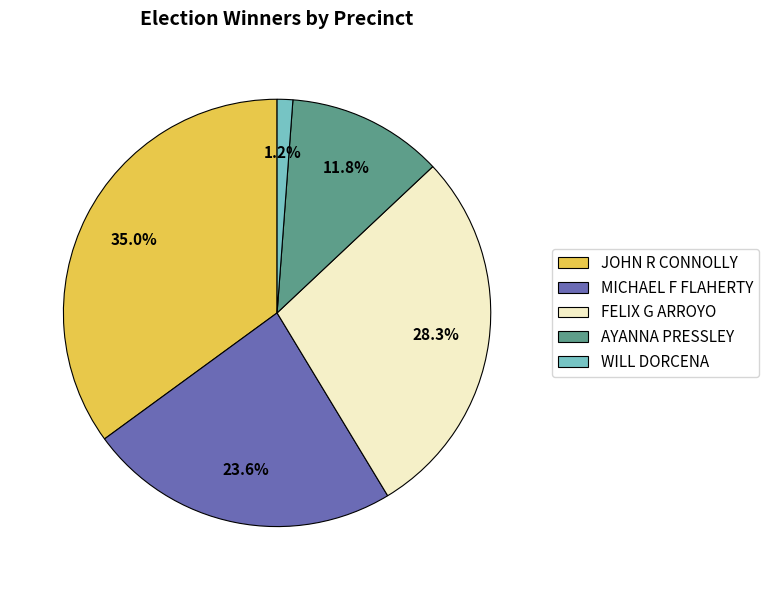

What percentage do FELIX G ARROYO and MICHAEL F FLAHERTY together represent?

52.0%